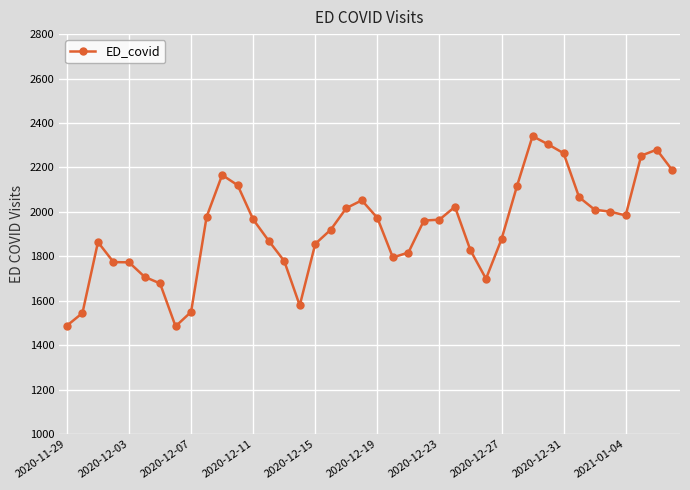

What is the greatest value displayed?

2341